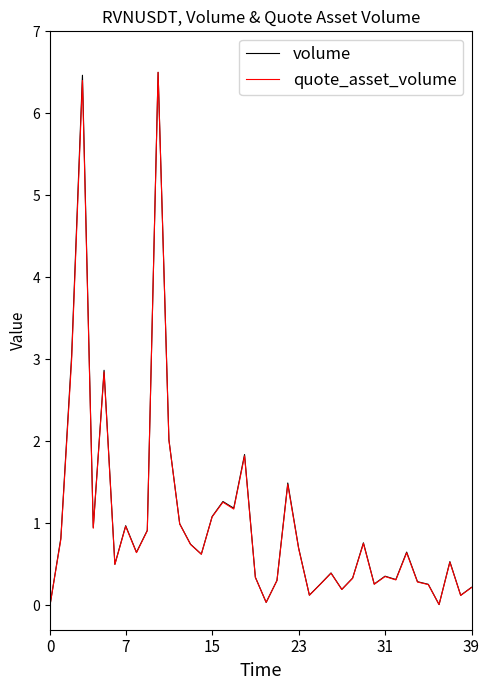

How many lines are shown in the chart?

2